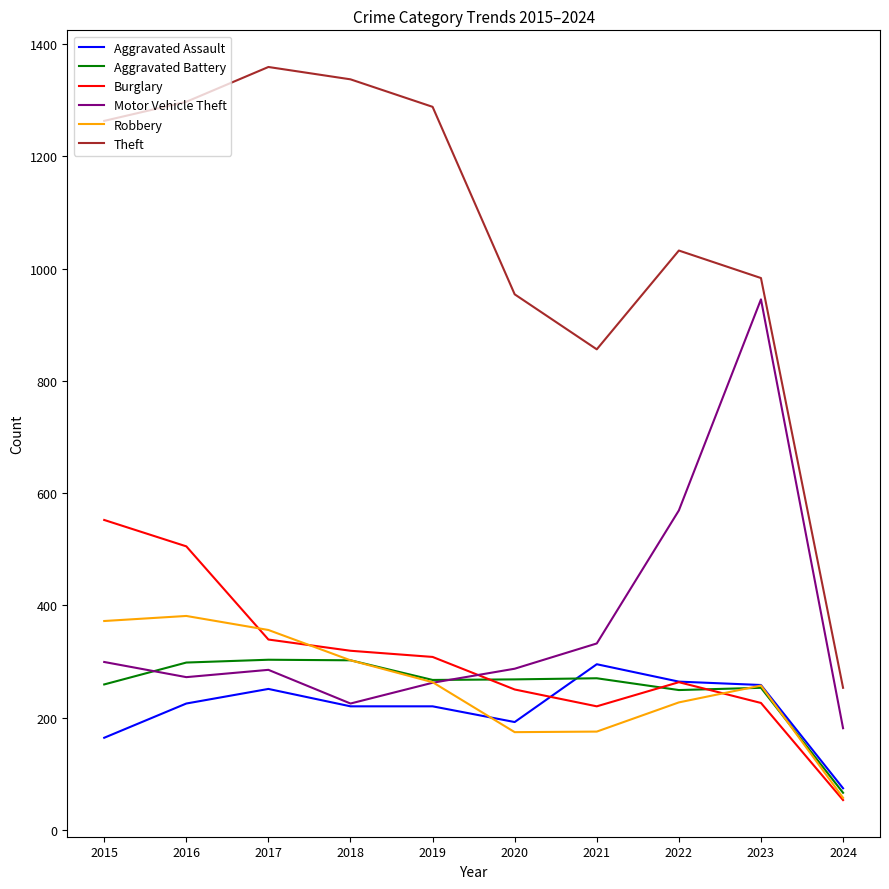

True or false: Burglary and Motor Vehicle Theft intersect in this chart.

True